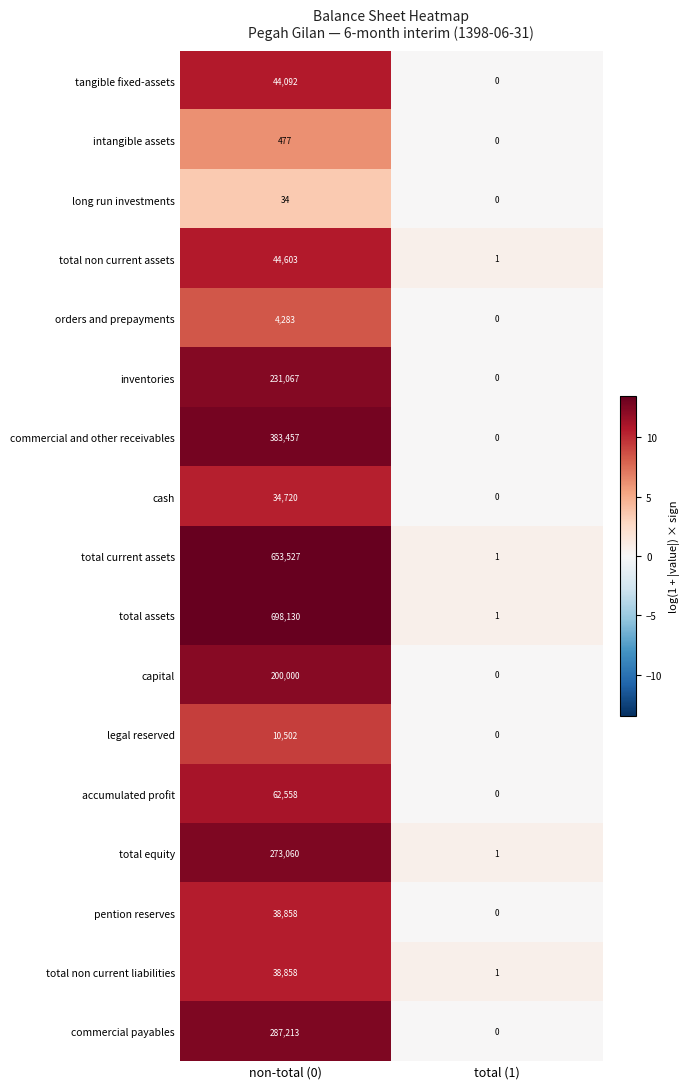

What is the greatest value displayed?

698130